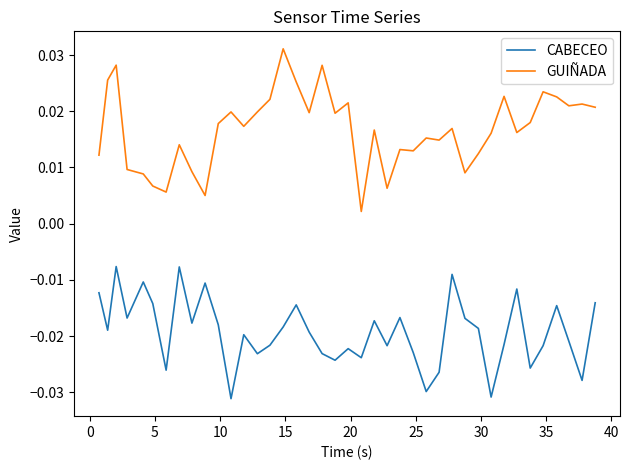

List the series in order of their overall mean, highest first.

GUIÑADA, CABECEO